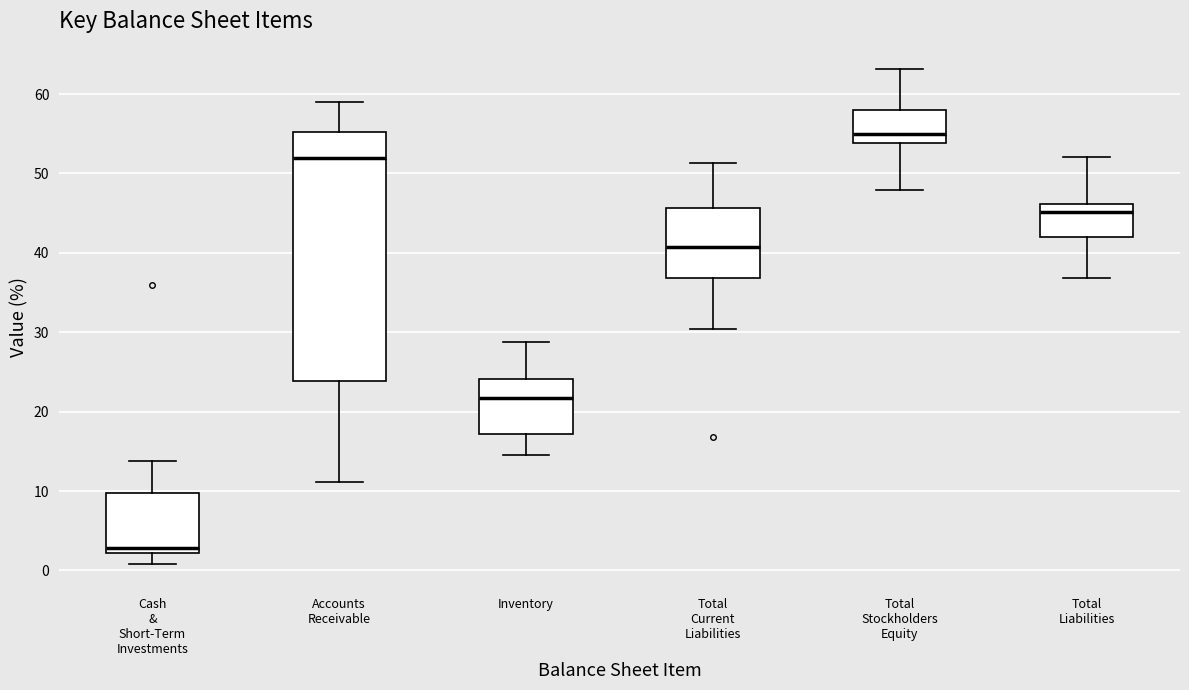

Where is the lower edge of the box for Cash & Short-Term Investments on the y-axis? The values are not printed on the chart, so give them approximately, as read against the axis.

2